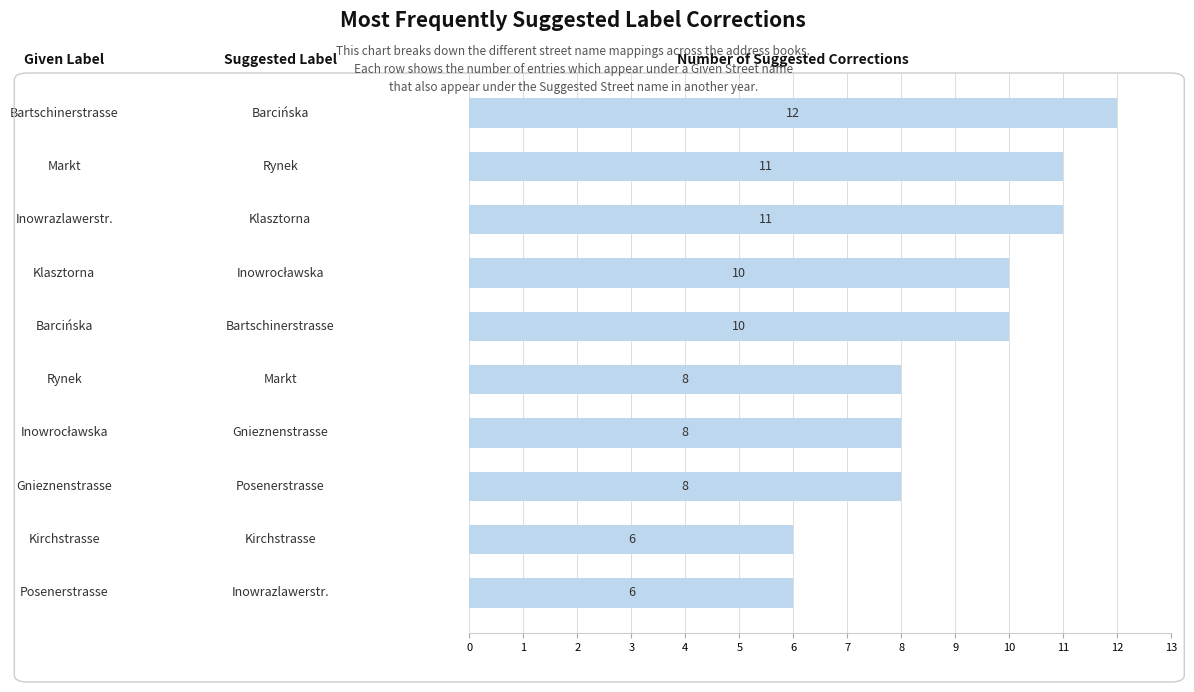

Are the bars grouped side by side (vs. stacked)?

No